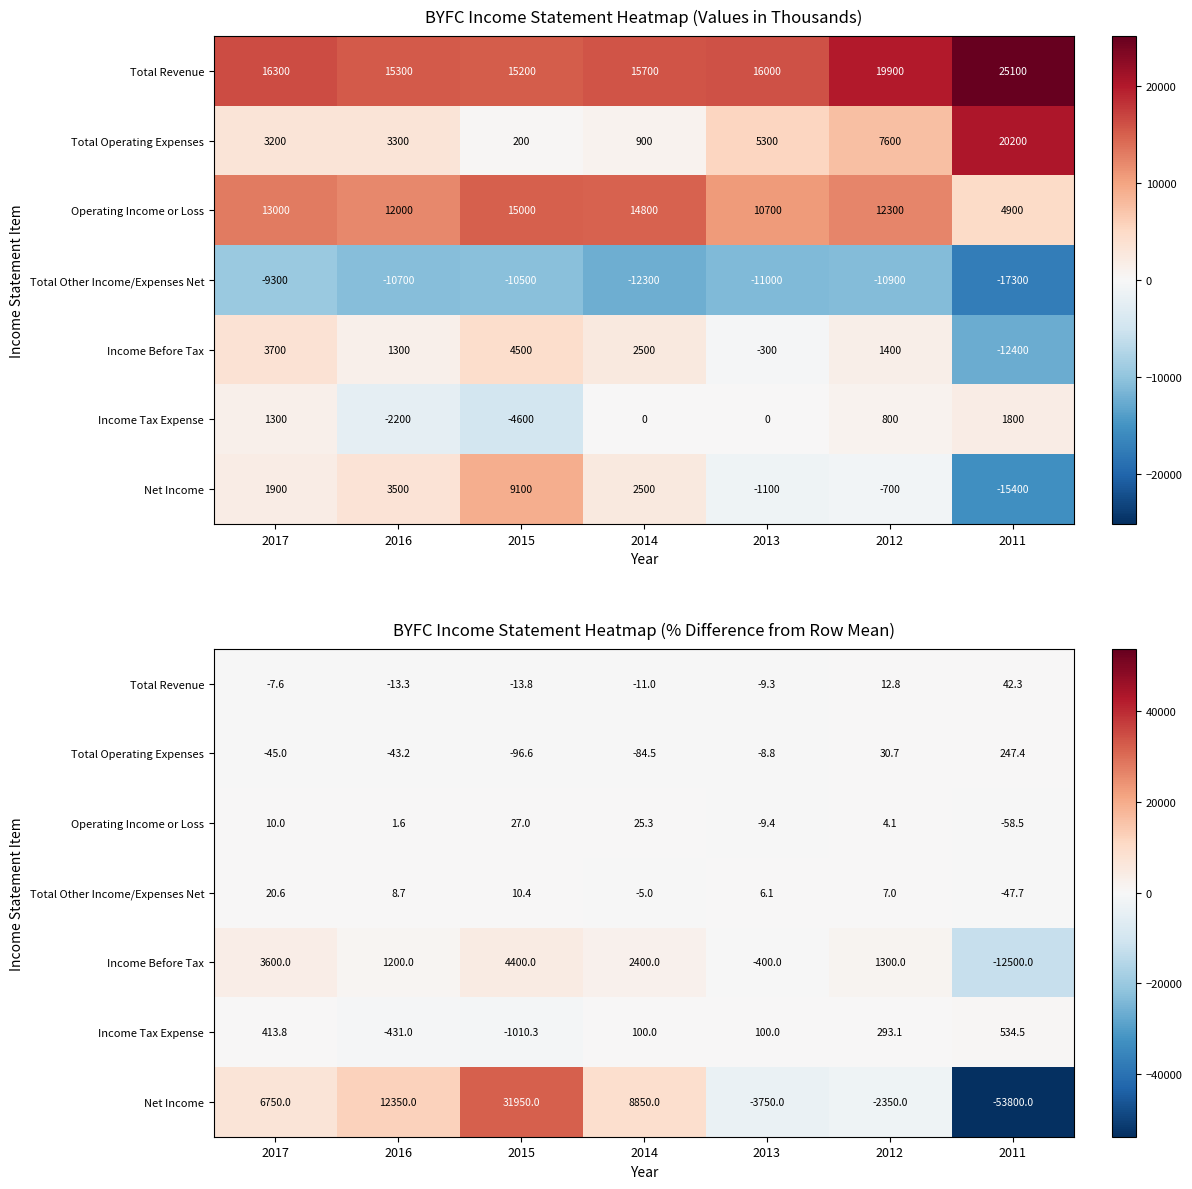

The value of Total Revenue at 2016 is -13.3. True or false?

True